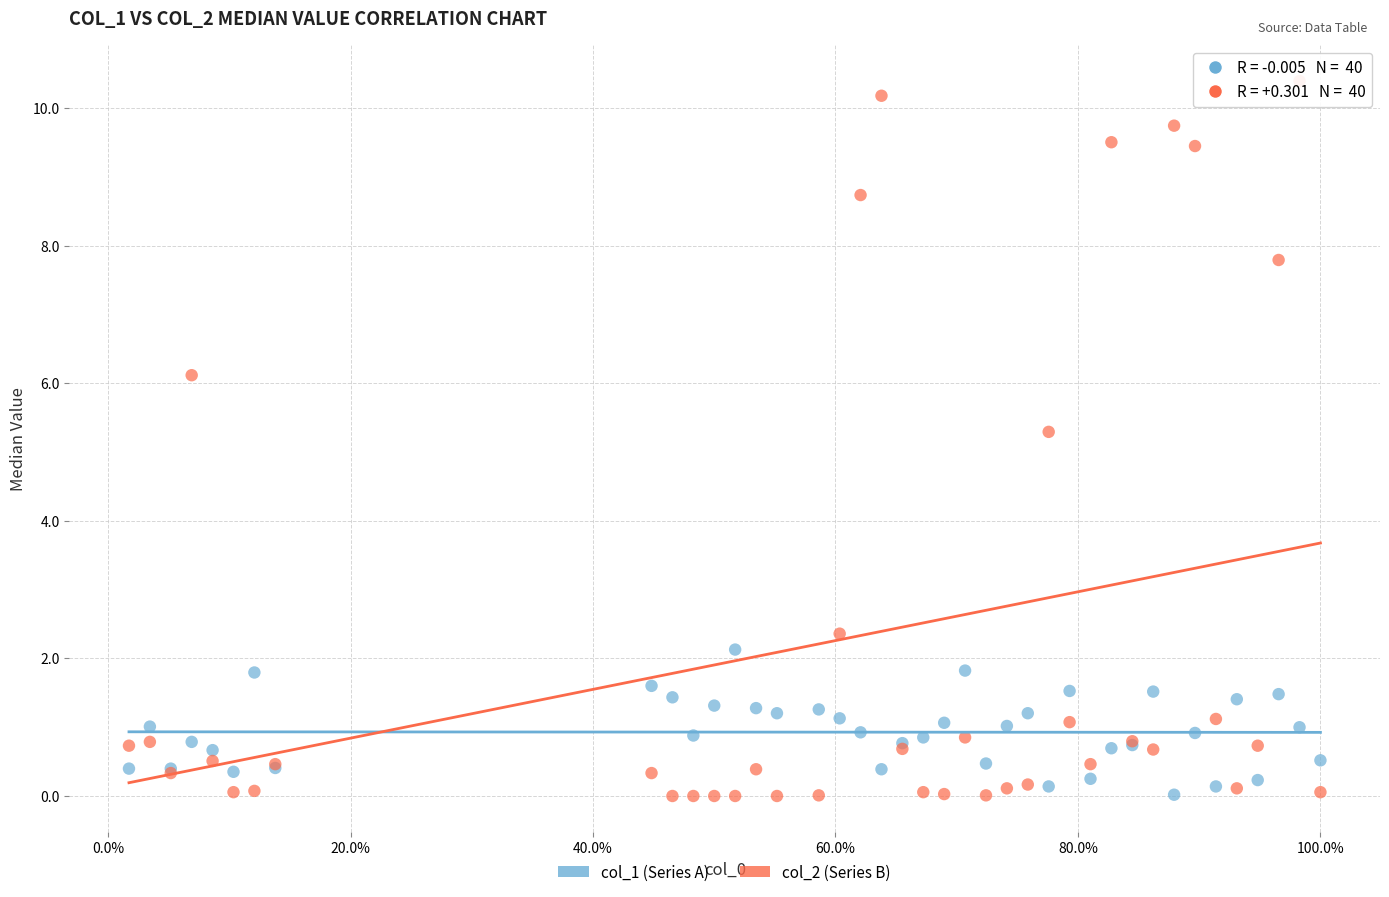

Which series reaches the maximum Y coordinate?

col_2 (Series B)